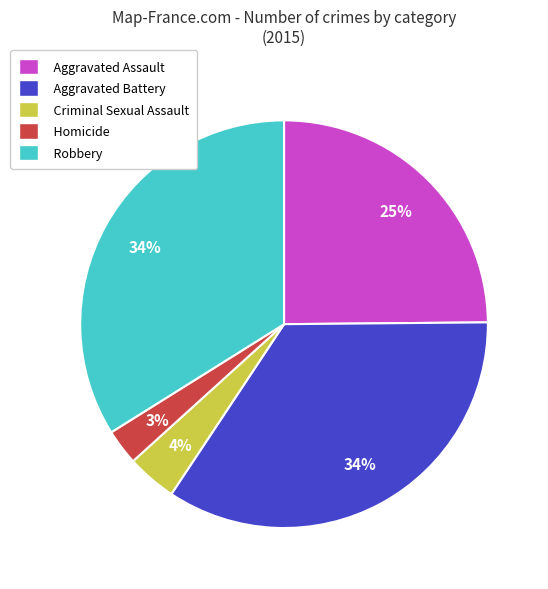

How many segments does this pie chart have?

5